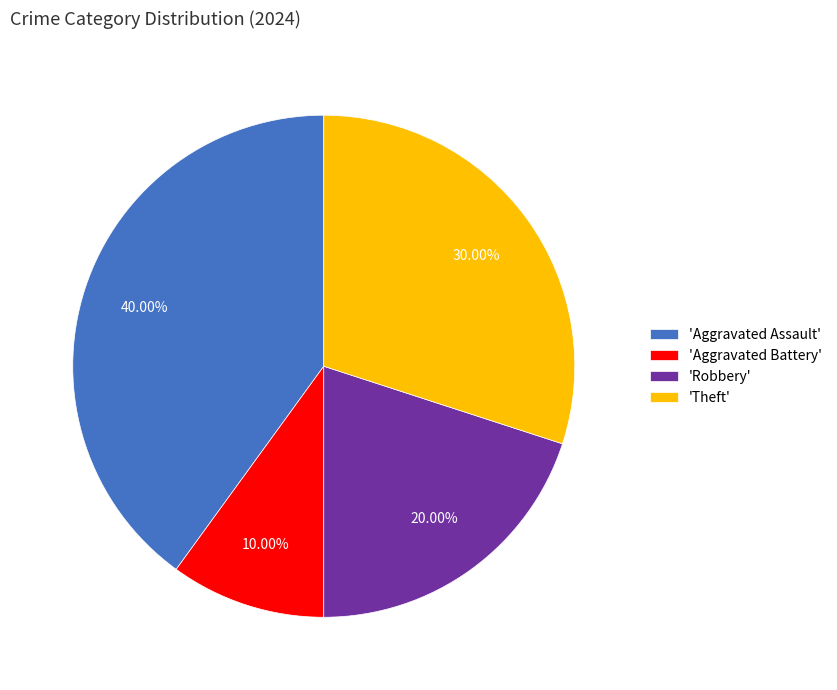

Which category has the biggest portion of the pie?

'Aggravated Assault'